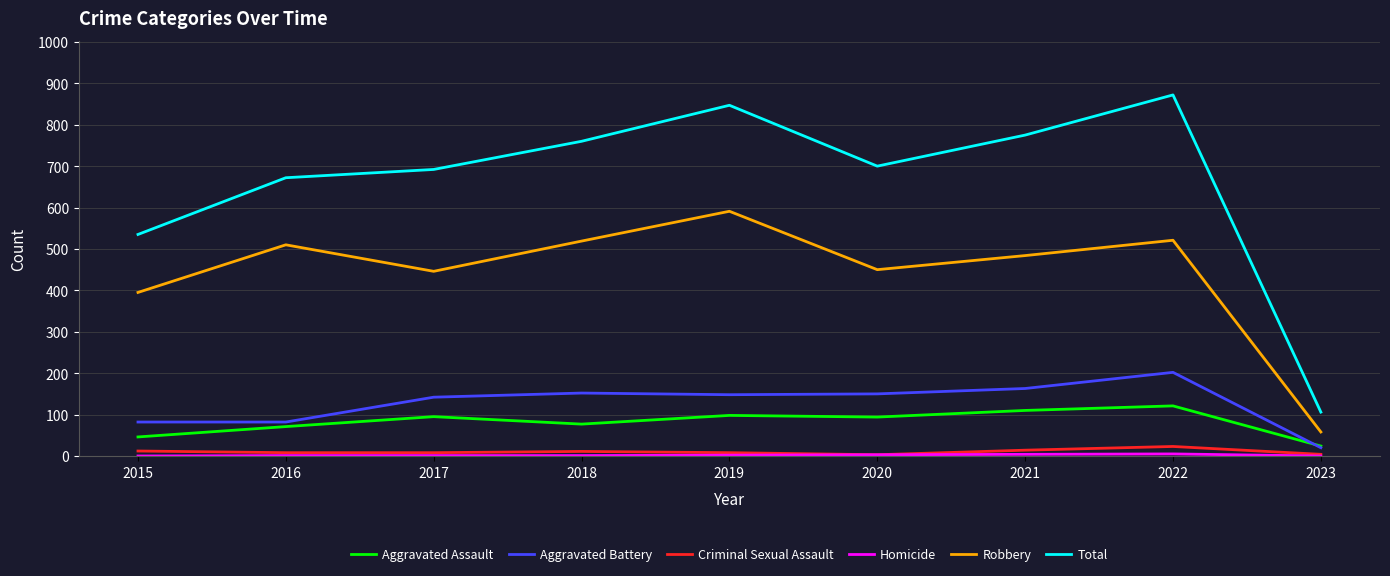

What is the maximum value shown in the chart?

872